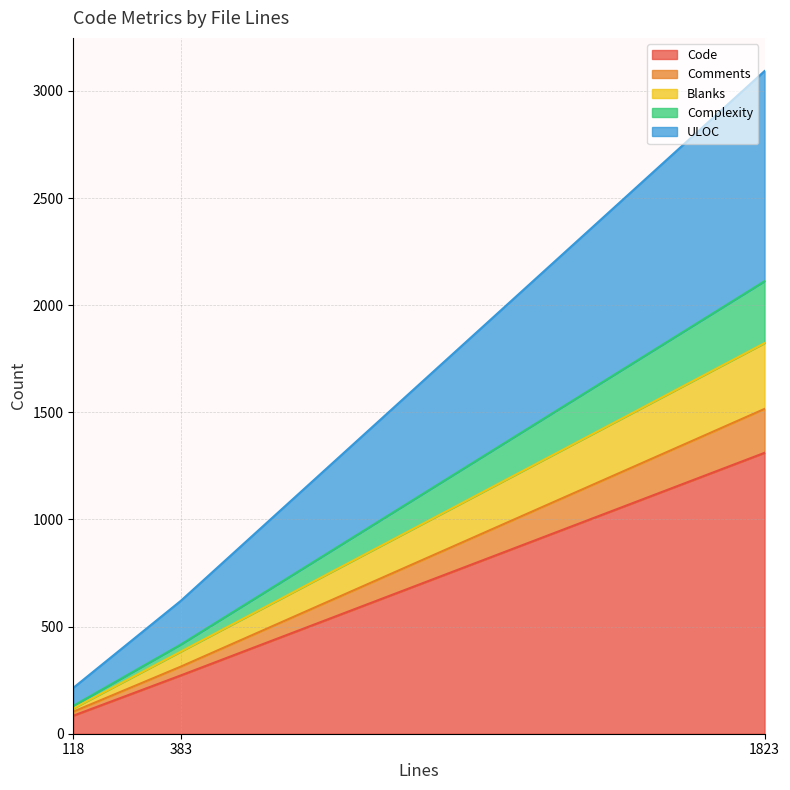

How many lines are shown in the chart?

5